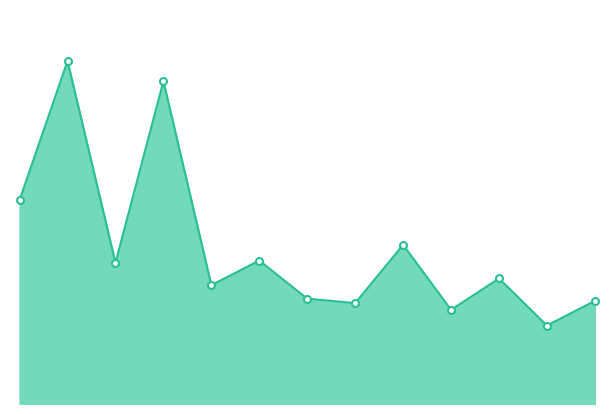

Is this an area chart (filled region under the line)?

Yes